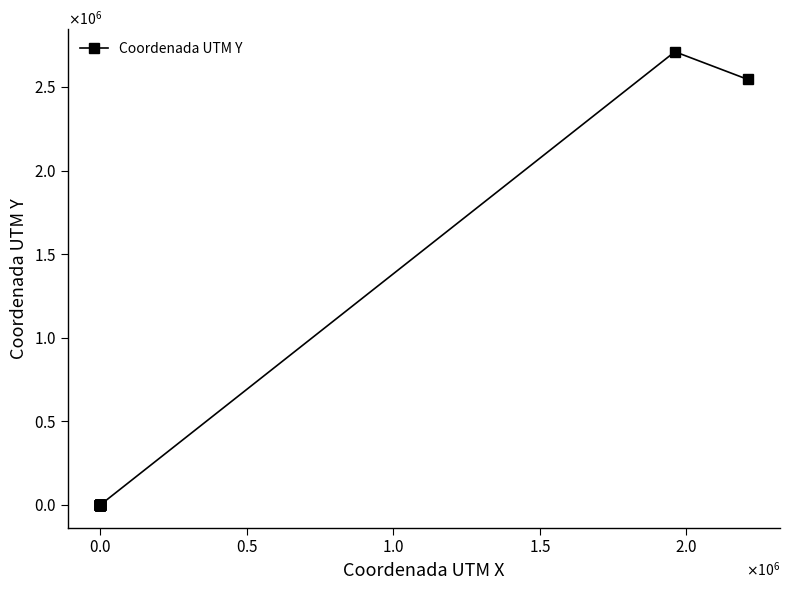

How many points are higher than both their immediate neighbors (excluding endpoints)?

1